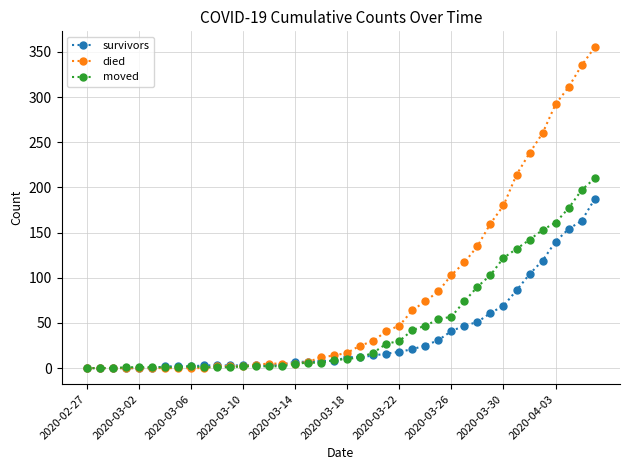

What is the highest value of the died series?

355